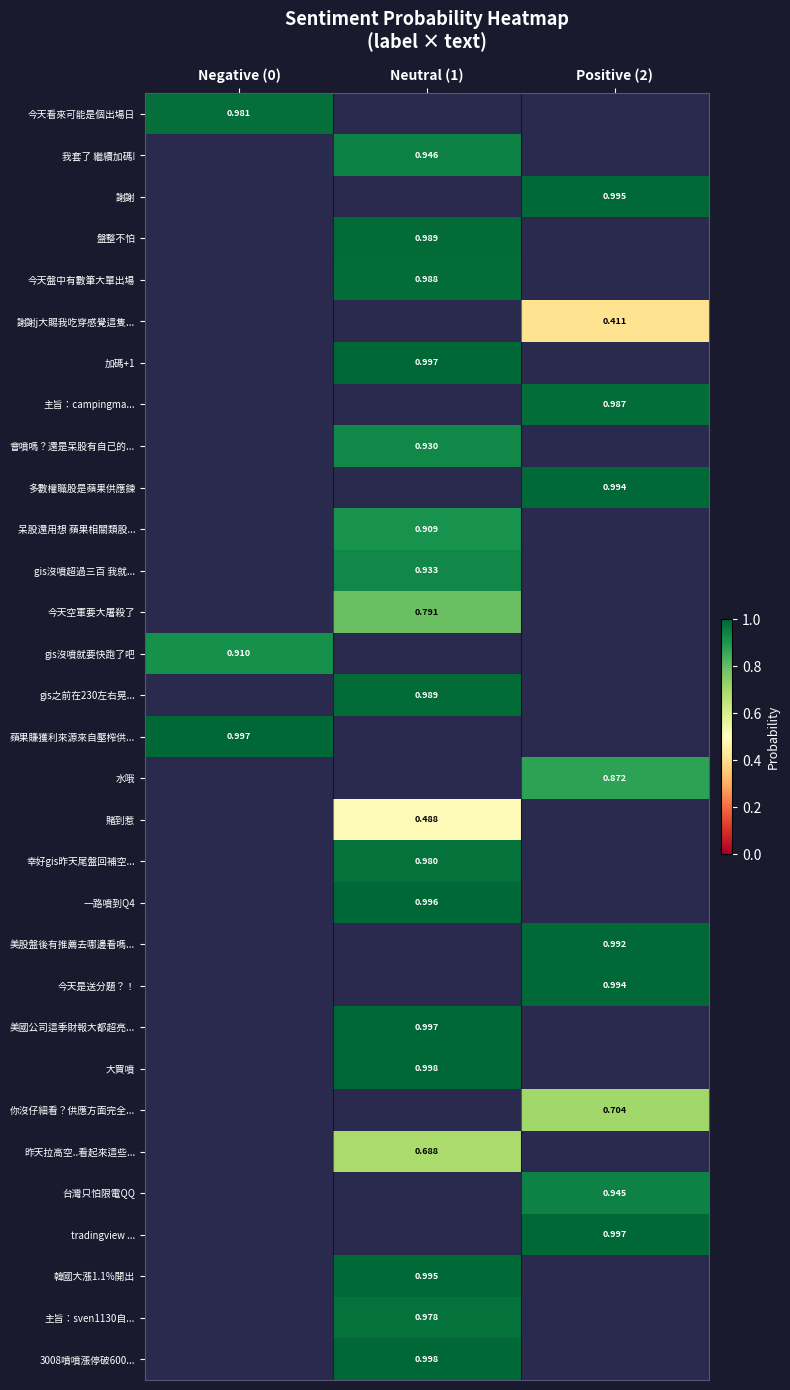

Is the value of 美股盤後有推薦去哪邊看嗎... at Positive (2) greater than the value of 我套了 繼續加碼! at Neutral (1)?

Yes